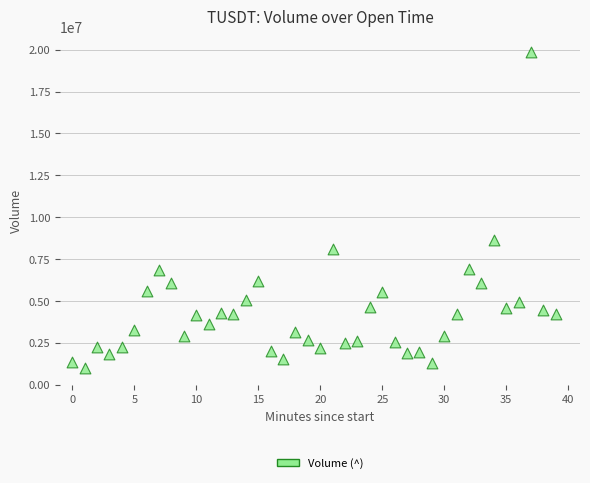

What Y value in the scatter plot is closest to 10413636?

8673132